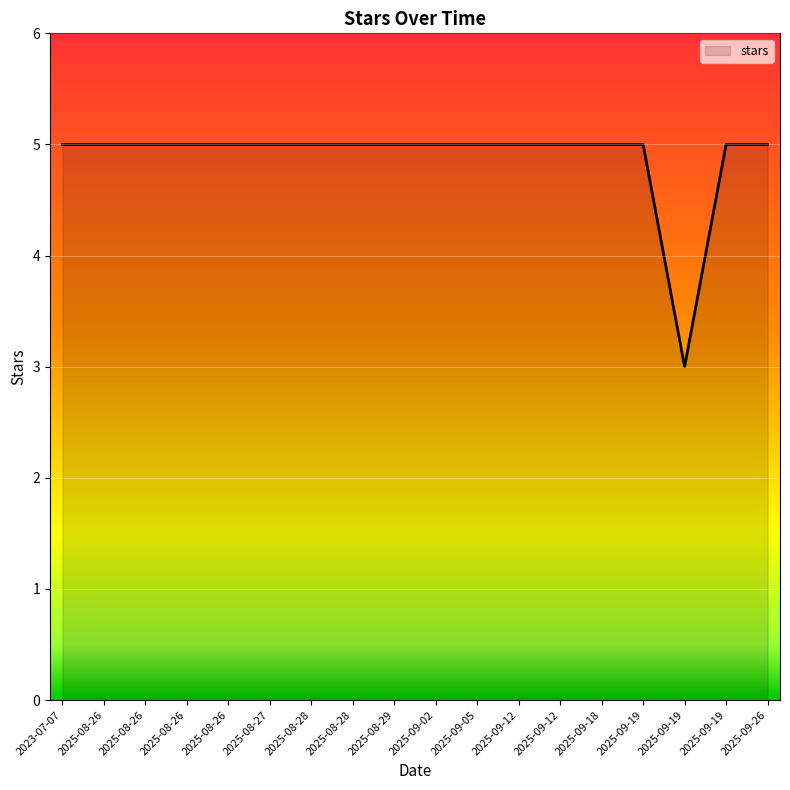

What is the label of the 13th point from the left?

2025-09-12